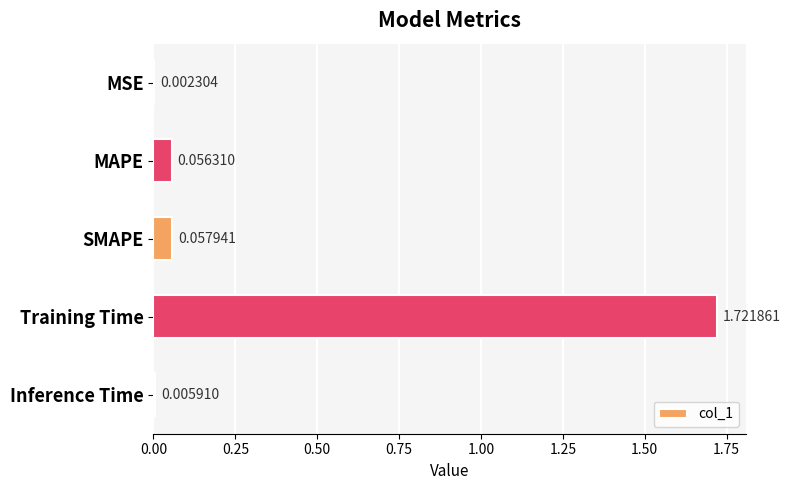

Which has a higher value, SMAPE or MAPE?

SMAPE